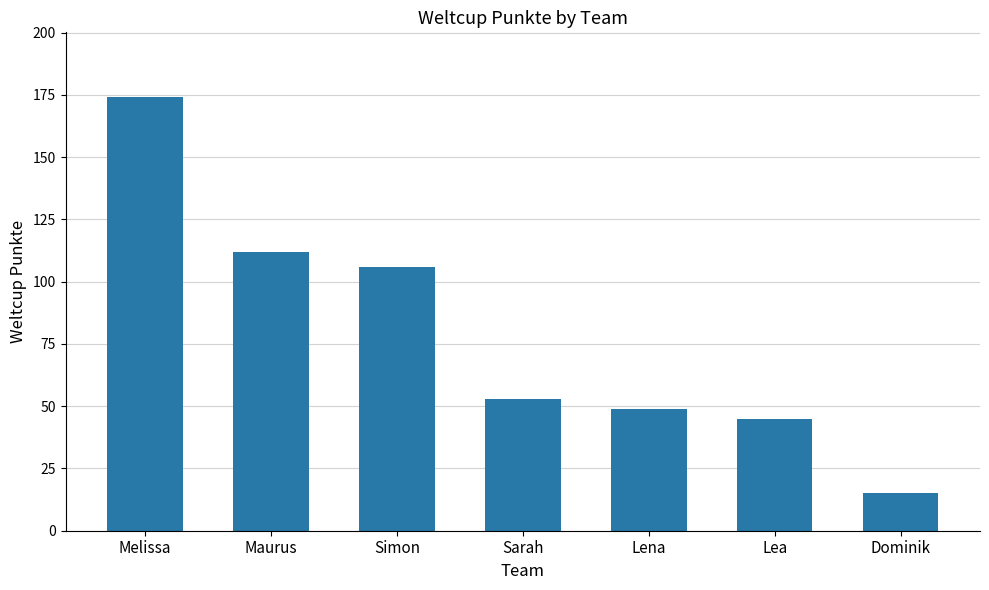

Reading left to right, list all the values displayed in this chart.

Melissa=174	Maurus=112	Simon=106	Sarah=53	Lena=49	Lea=45	Dominik=15